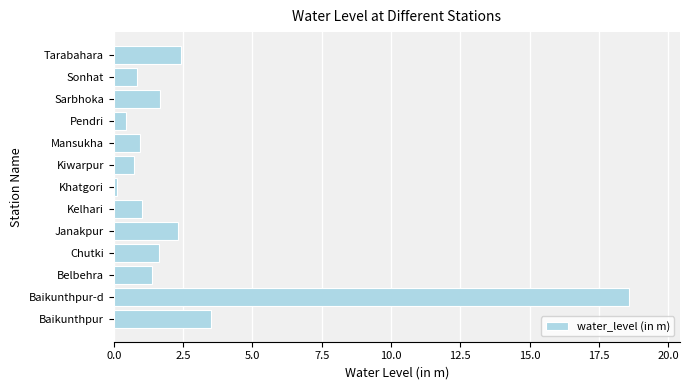

Which category has the lowest value across all series?

Khatgori